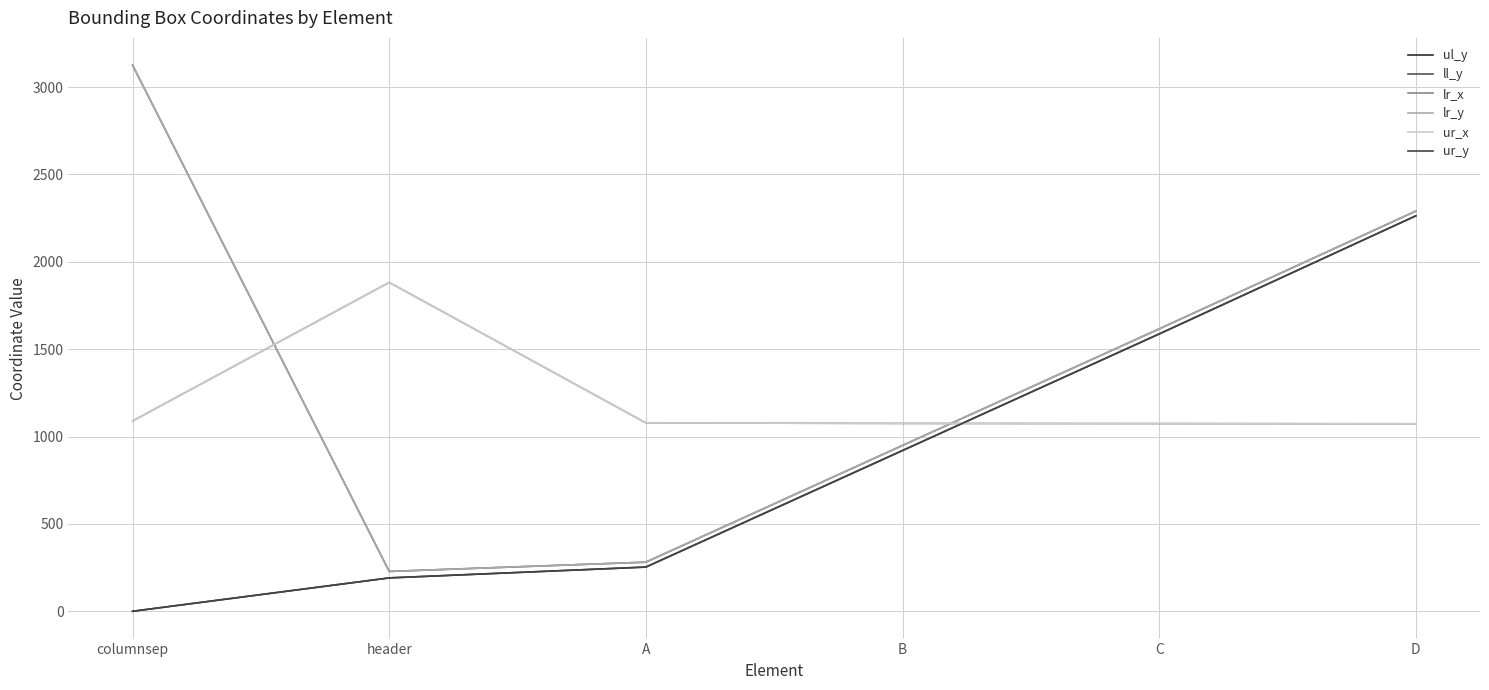

How many lines are shown in the chart?

6